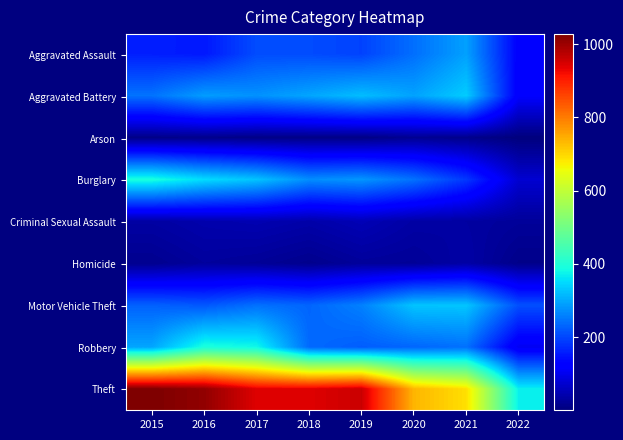

At which category does the chart reach its peak across all series?

2015